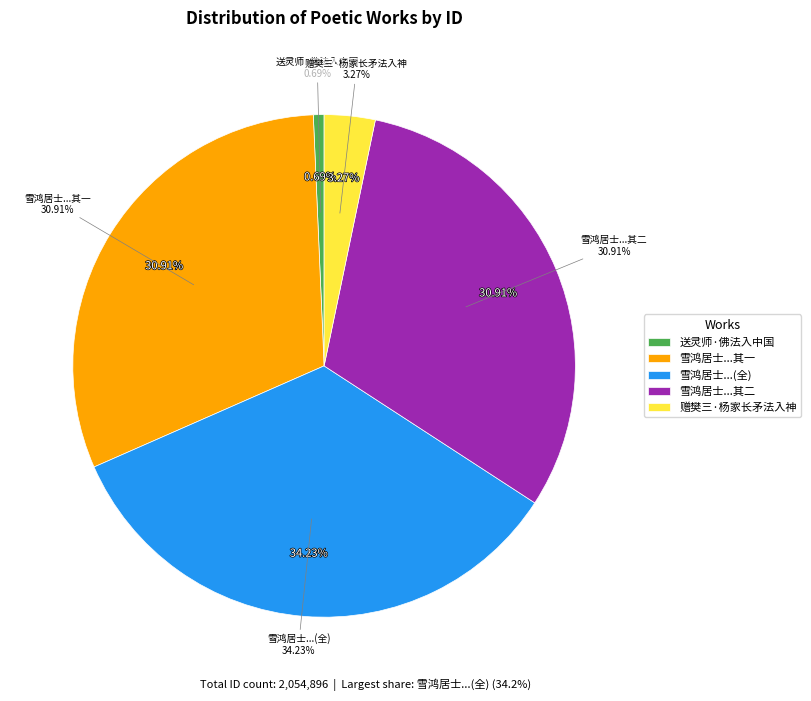

How many segments does this pie chart have?

5